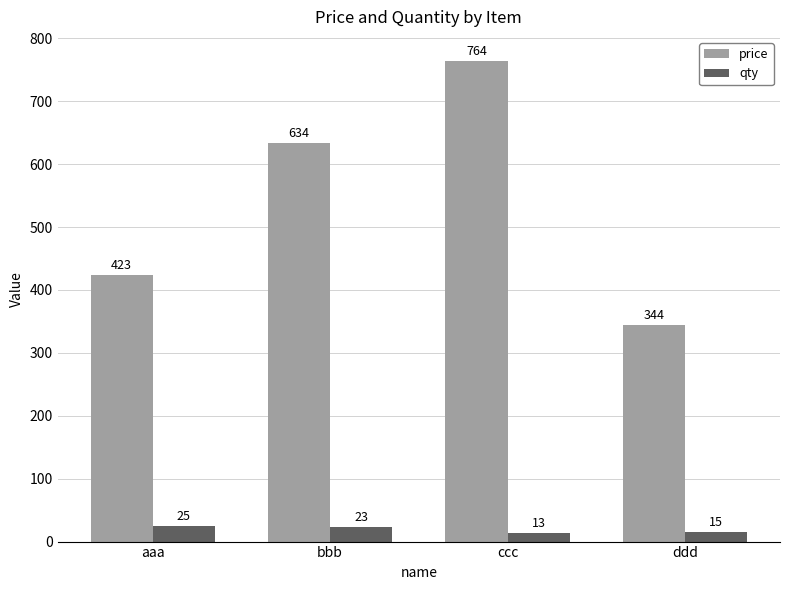

What is the label of the 1st bar from the right?

ddd